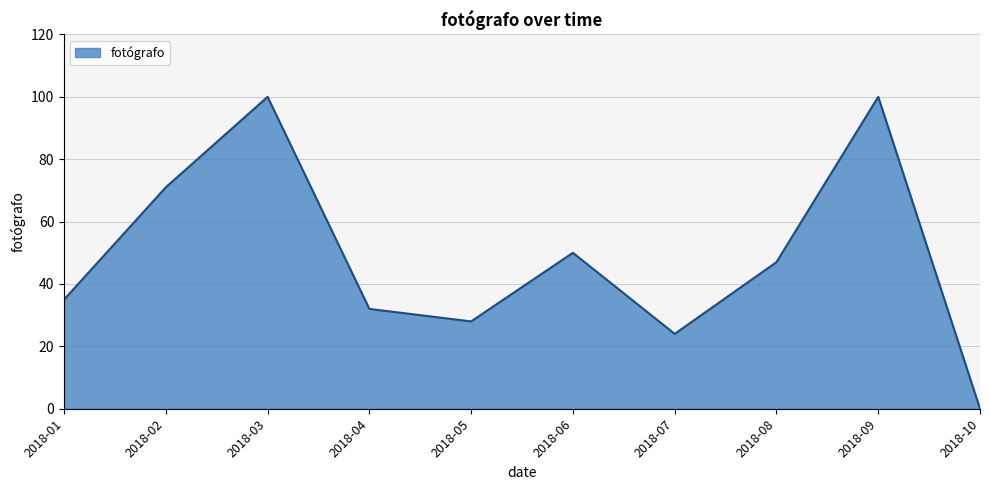

Between 2018-09 and 2018-05, which is larger?

2018-09